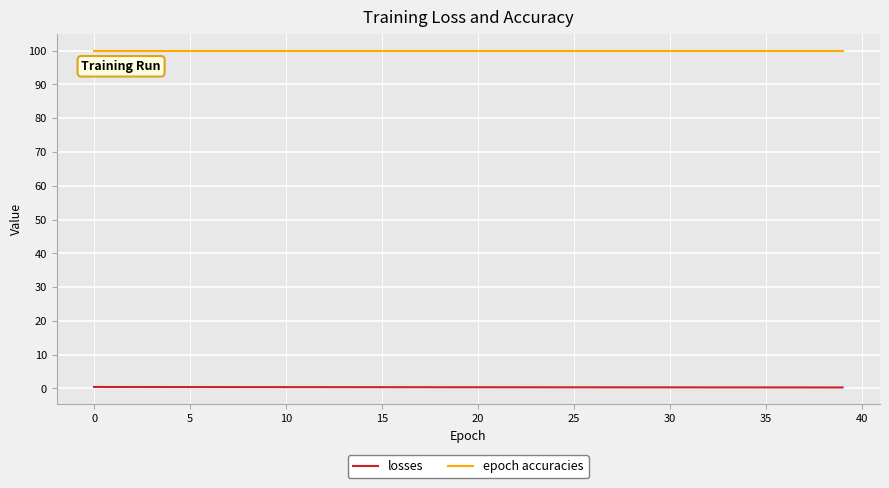

Which series has the largest total across all categories?

epoch accuracies